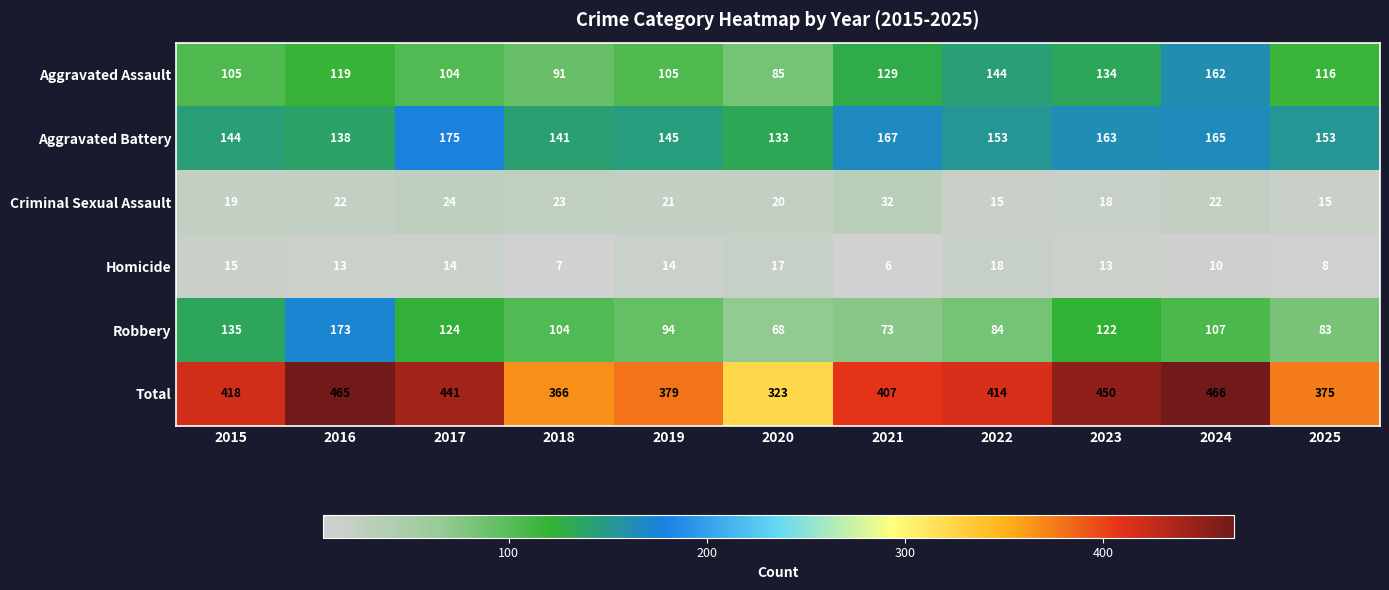

What is the total value across all series at 2025?

750